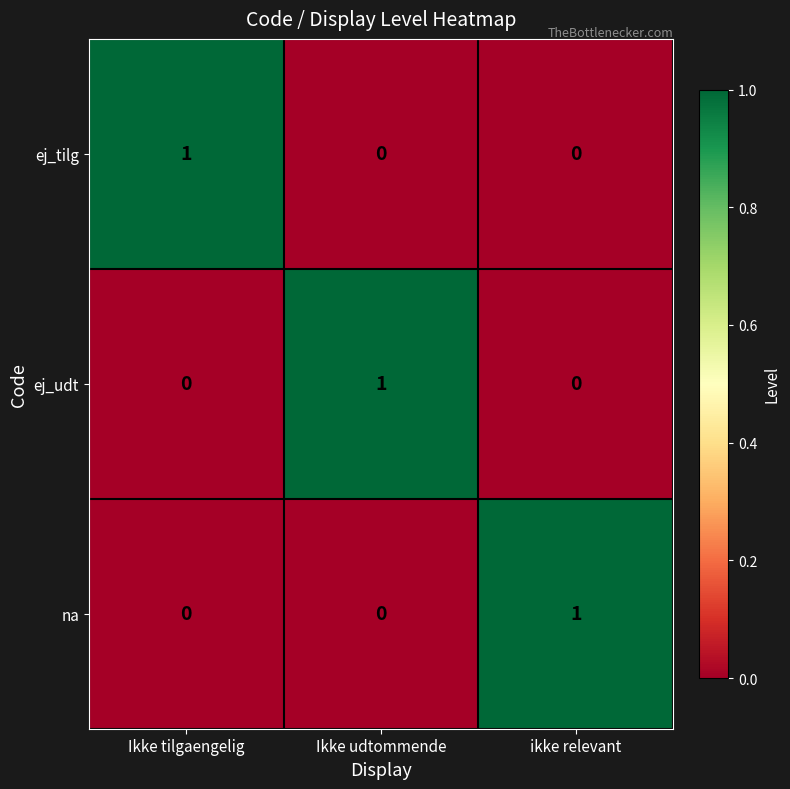

The value of ej_tilg at ikke relevant is -1. True or false?

False